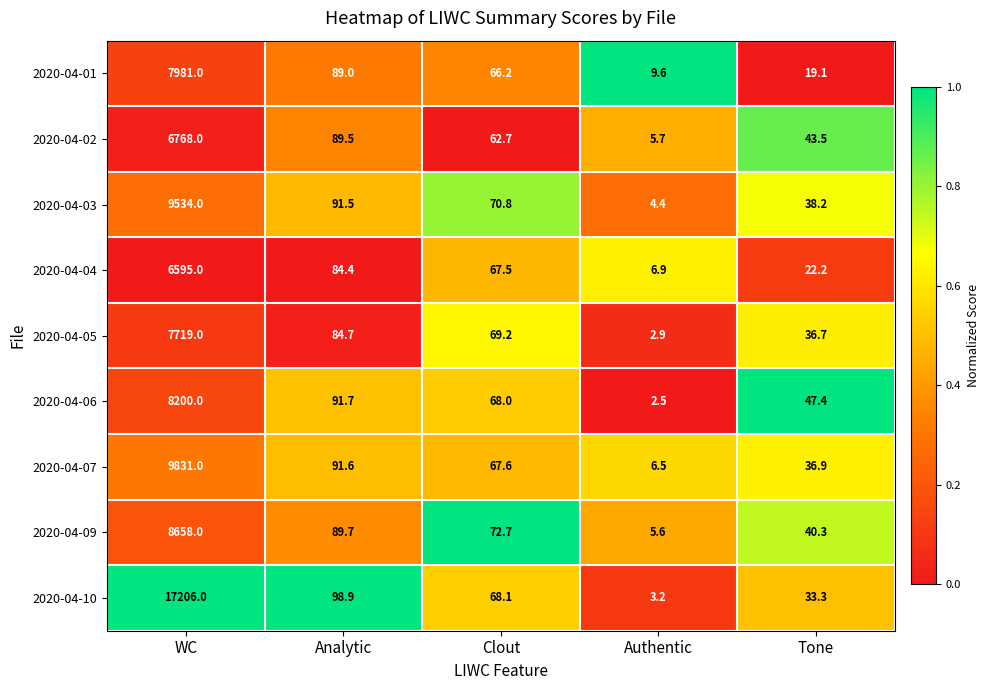

Which category has the highest value across all series?

WC